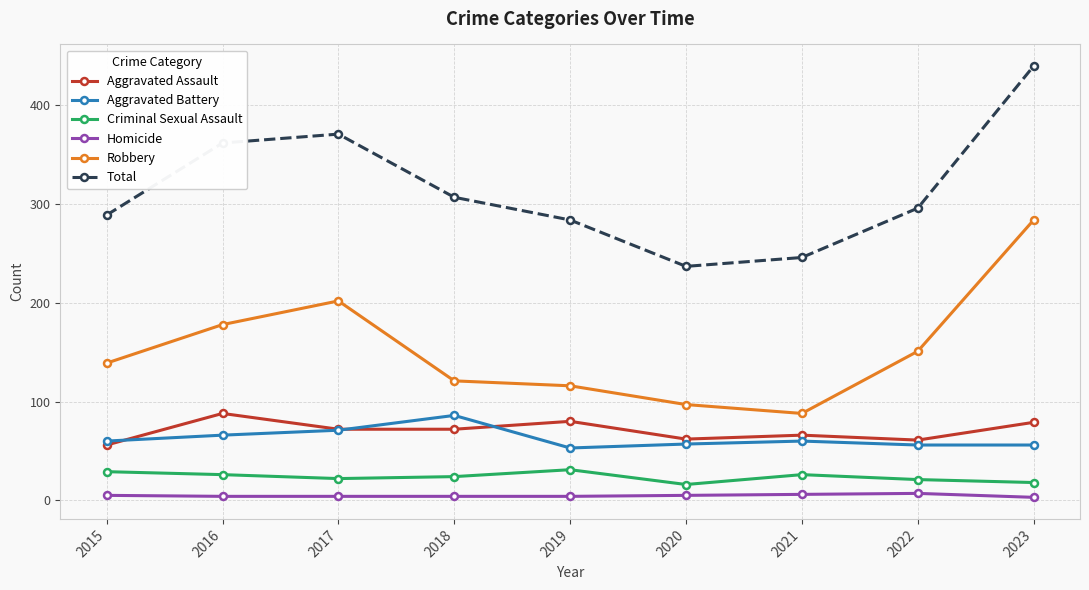

Count the number of data series in this chart.

6